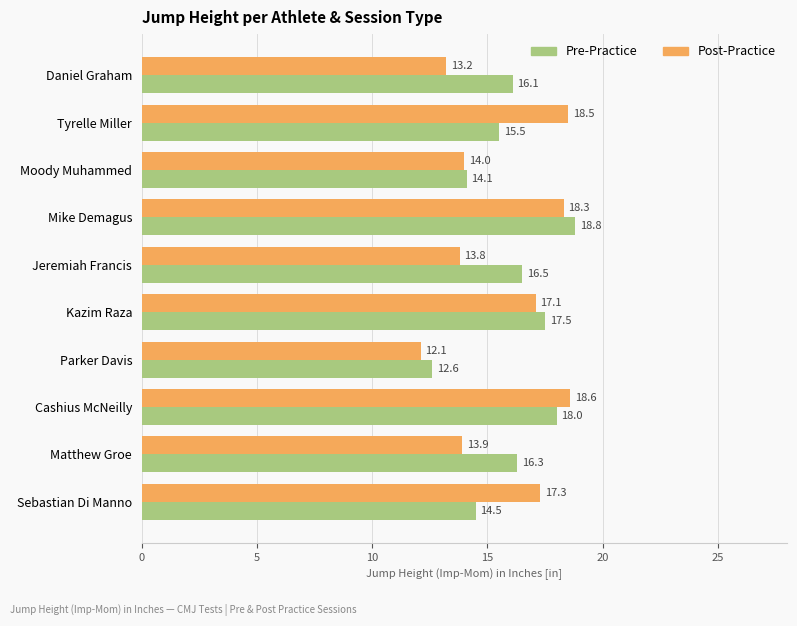

At which label does Pre-Practice reach its peak?

Mike Demagus